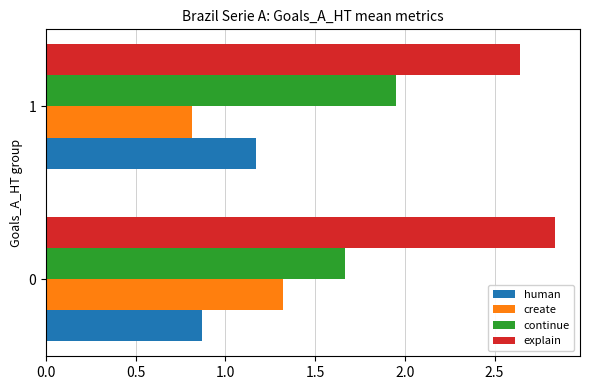

At how many categories does at least one series exceed 1?

2